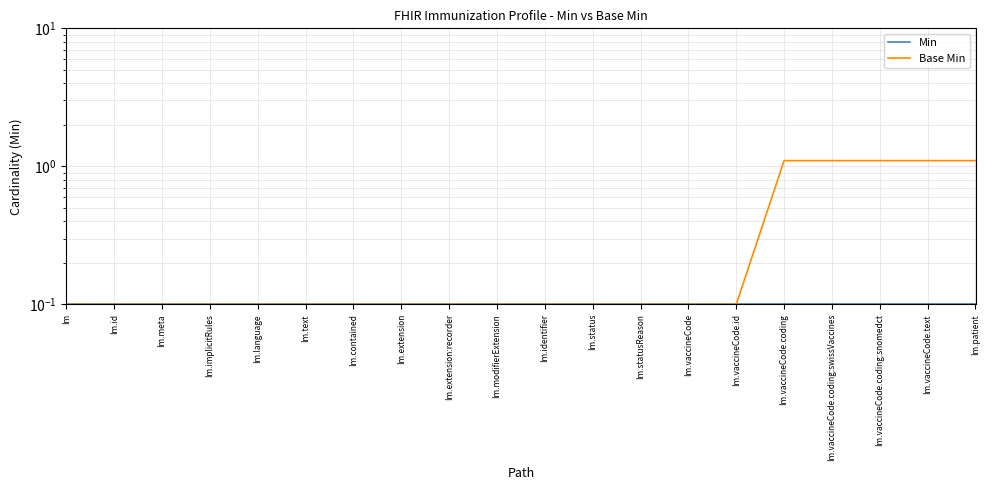

Between Im.extension:recorder and Im.modifierExtension, which series saw the biggest shift?

Min